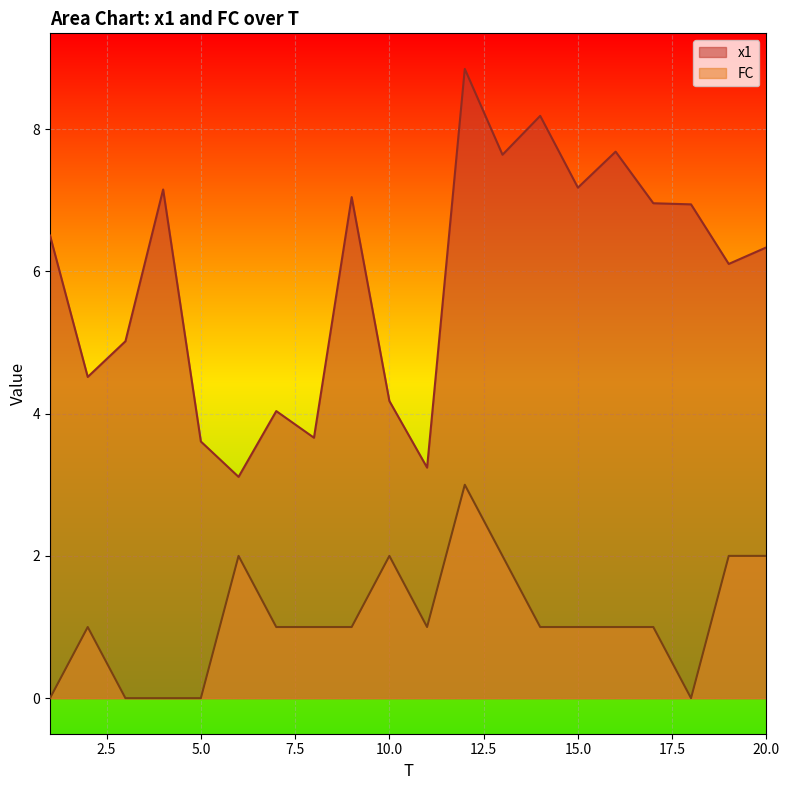

The value of FC at 16 is 1.0. True or false?

True